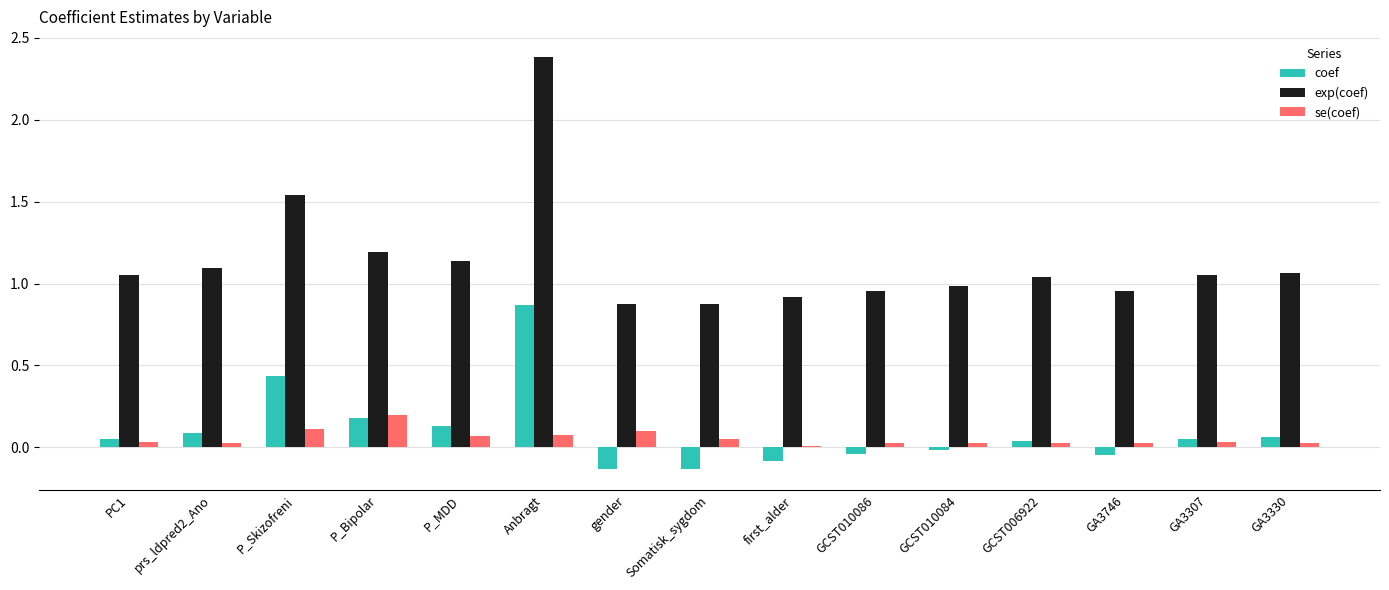

What is the maximum value shown in the chart?

2.4